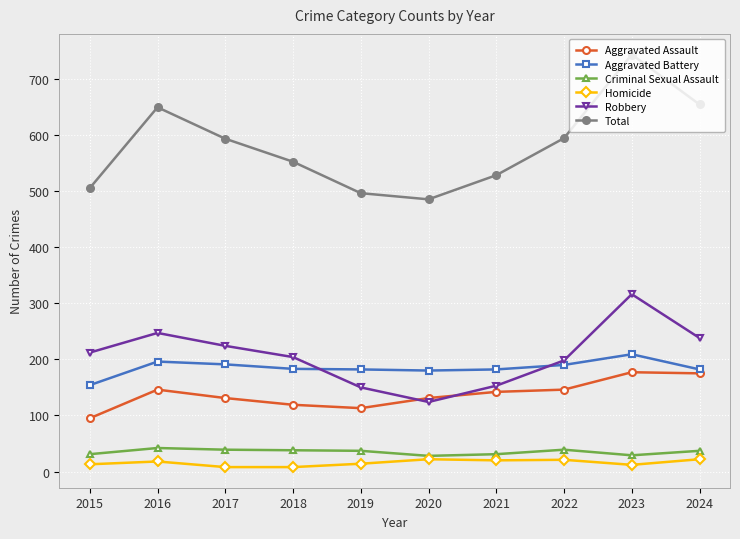

Does the chart display data point markers on the line(s)?

Yes